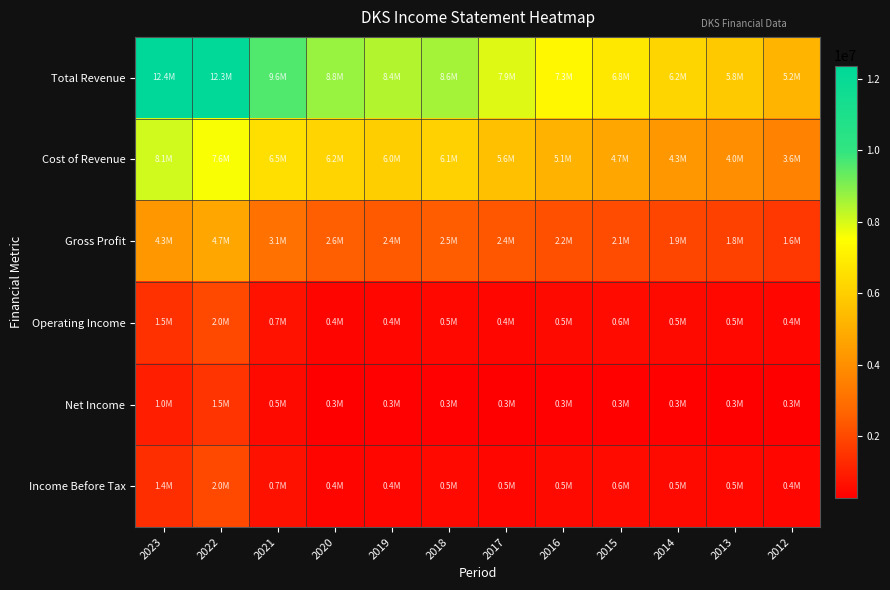

Between 2019 and 2015, which series saw the biggest shift?

Total Revenue